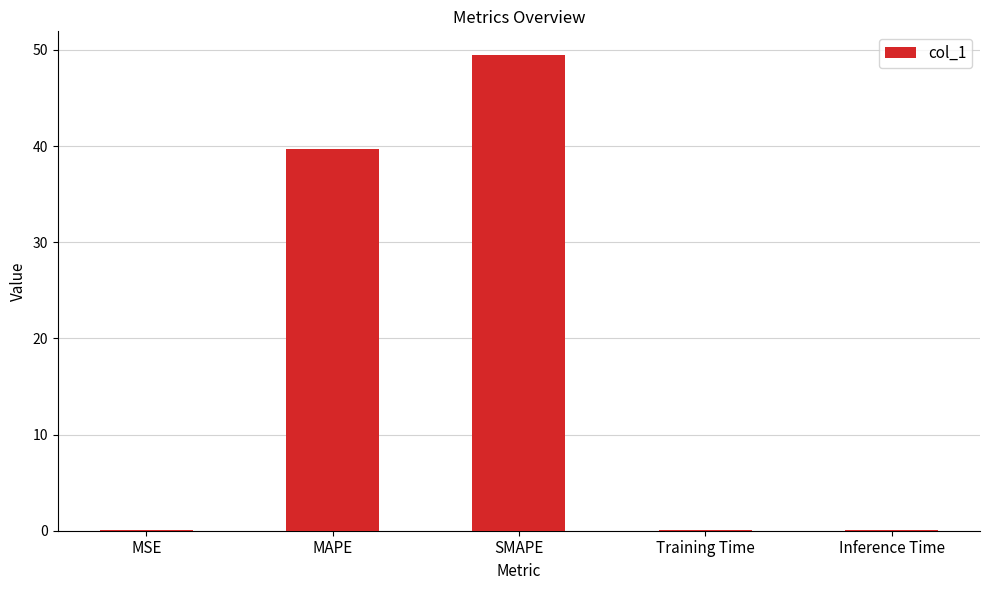

At which label is the value closest to 24?

MAPE